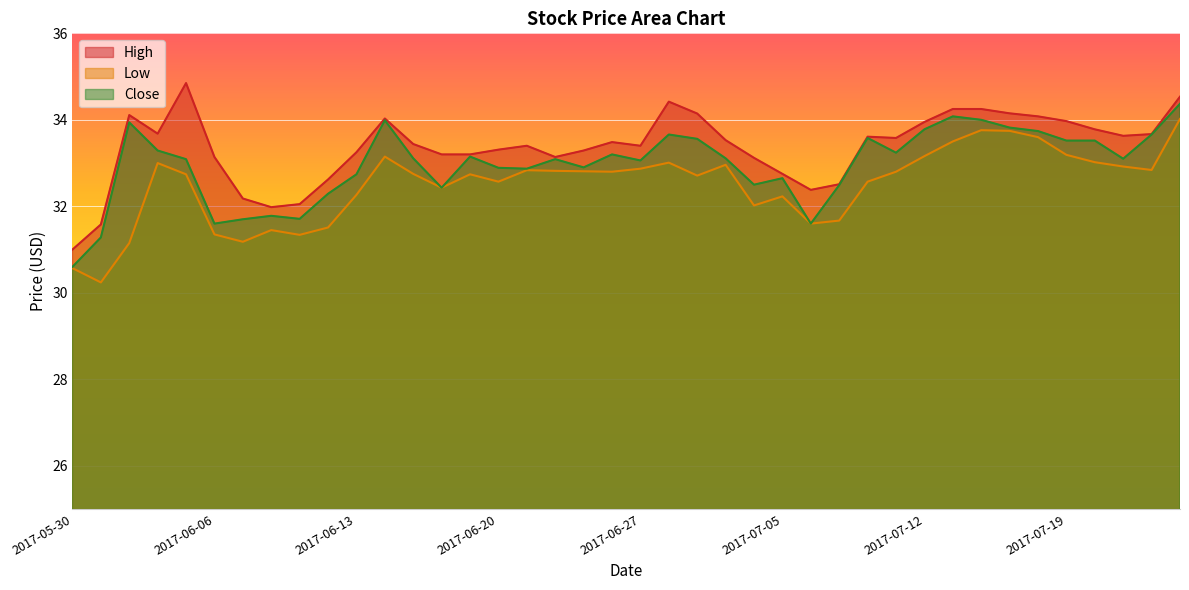

What is the difference between the highest and lowest values at 2017-06-07?

1.0